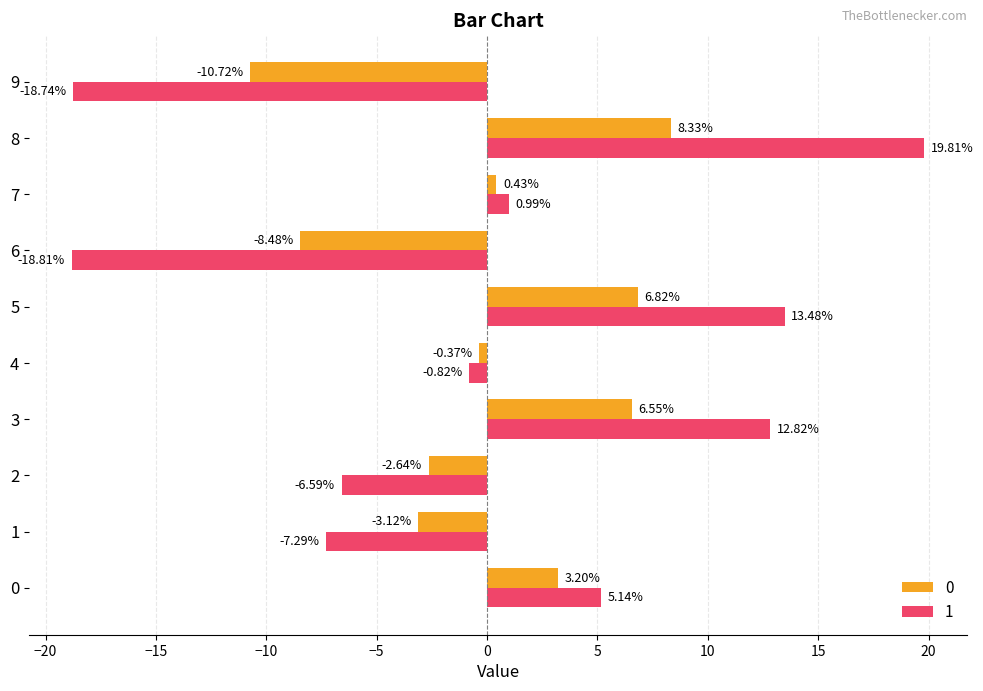

What is the difference between the maximum and minimum values in the 0 series?

19.1